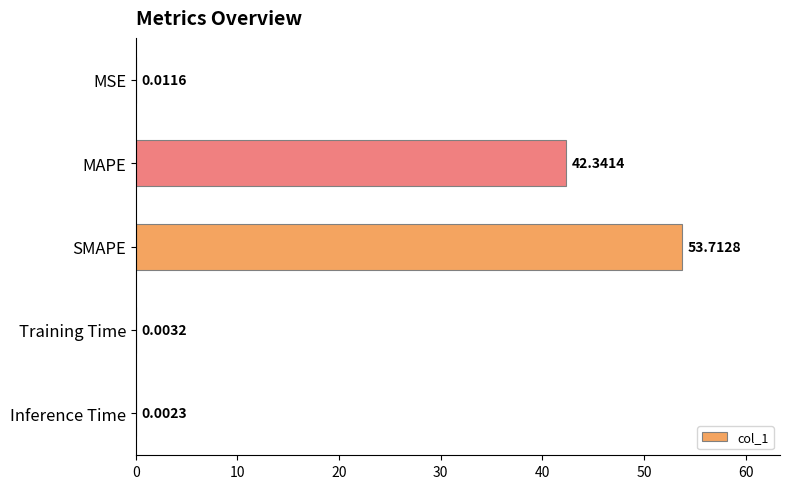

At which category does the chart reach its peak across all series?

SMAPE